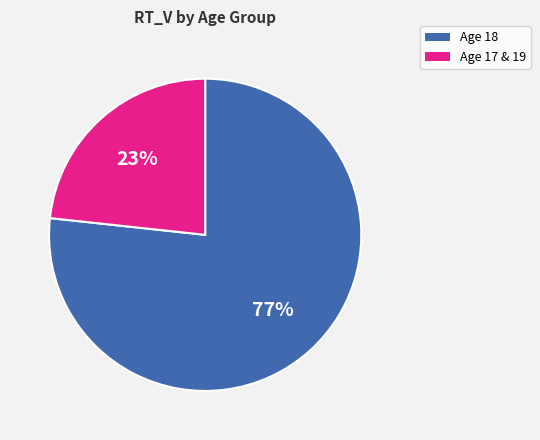

To the nearest percent, what is the average slice percentage?

50%